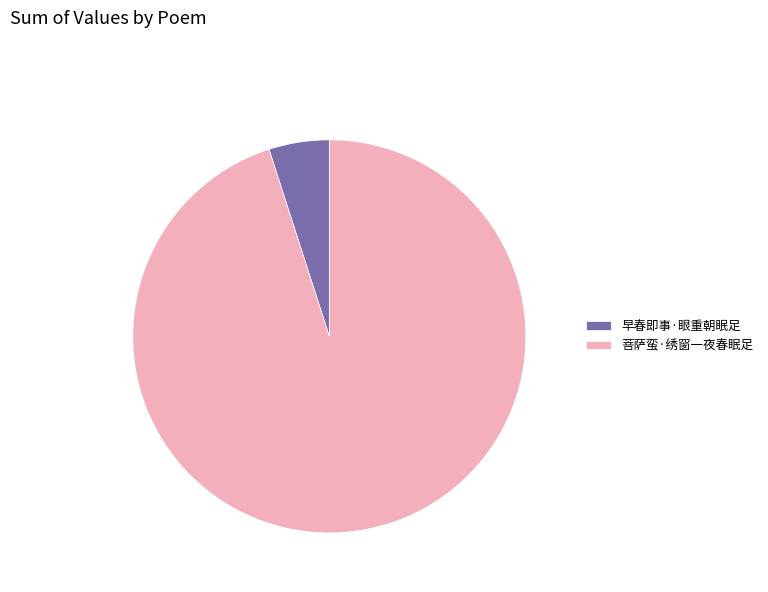

Combined, do 早春即事·眼重朝眠足 and 菩萨蛮·绣窗一夜春眠足 account for over 50%?

Yes